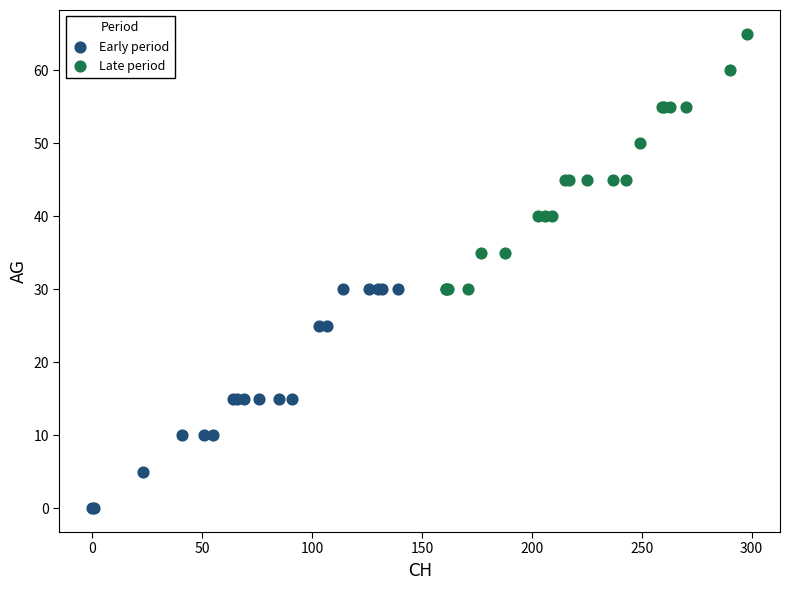

Which series reaches the minimum Y coordinate?

Early period